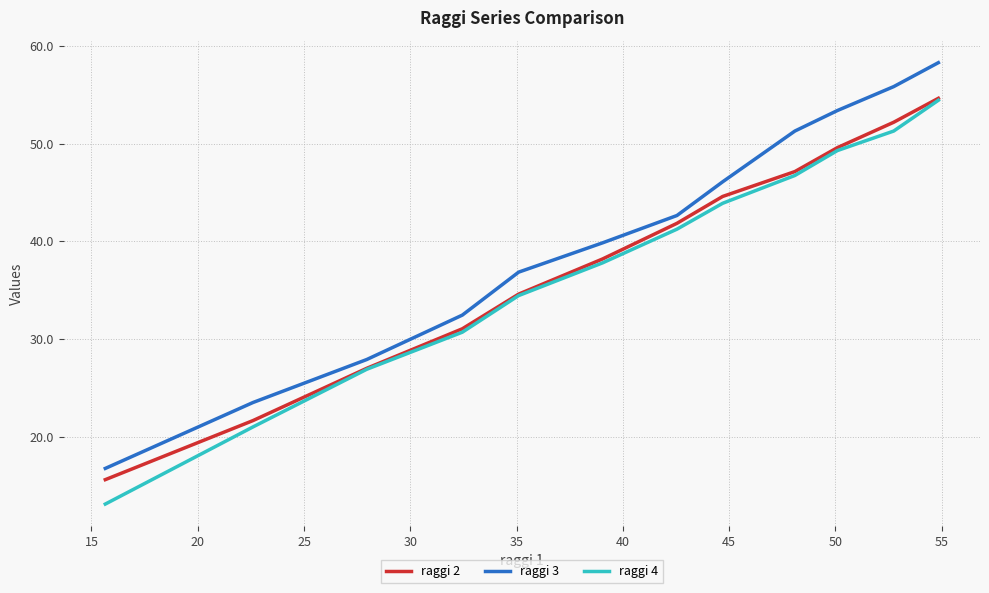

What is the minimum value for raggi 2?

15.6